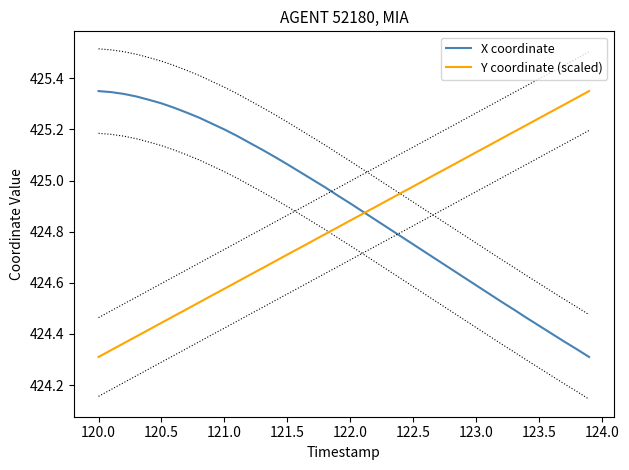

Rank the series by their maximum value, from highest to lowest.

X coordinate, Y coordinate (scaled)